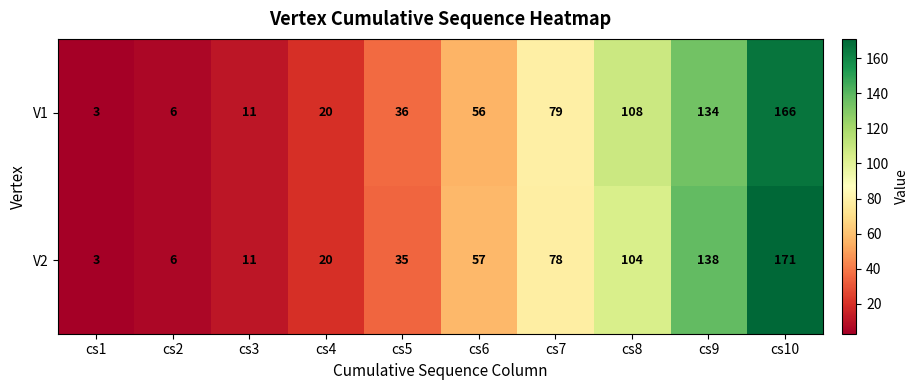

Rank the series at cs10 from highest to lowest value.

V2, V1